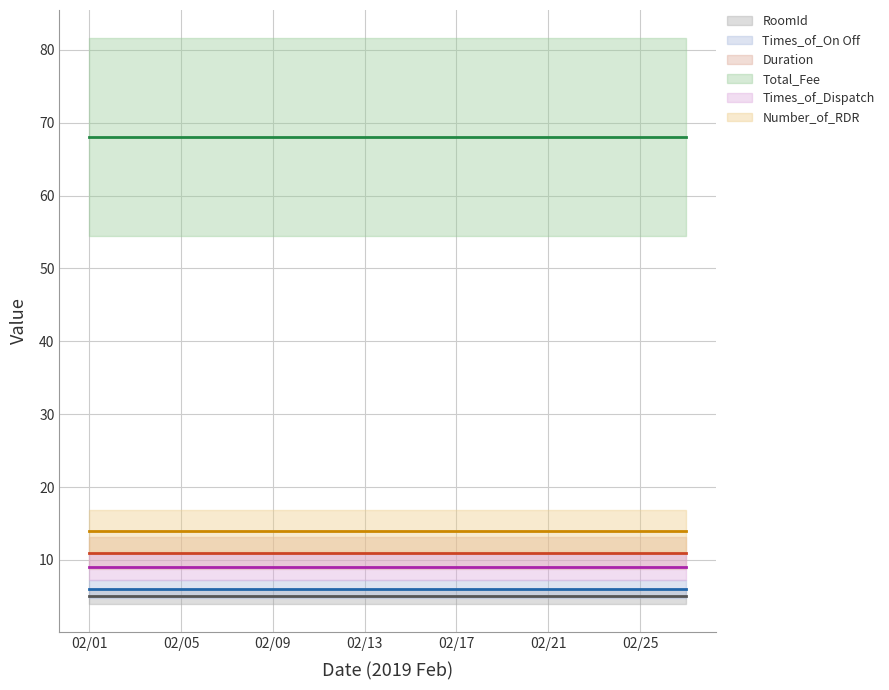

At which label is Times_of_On Off closest to 6?

02/01